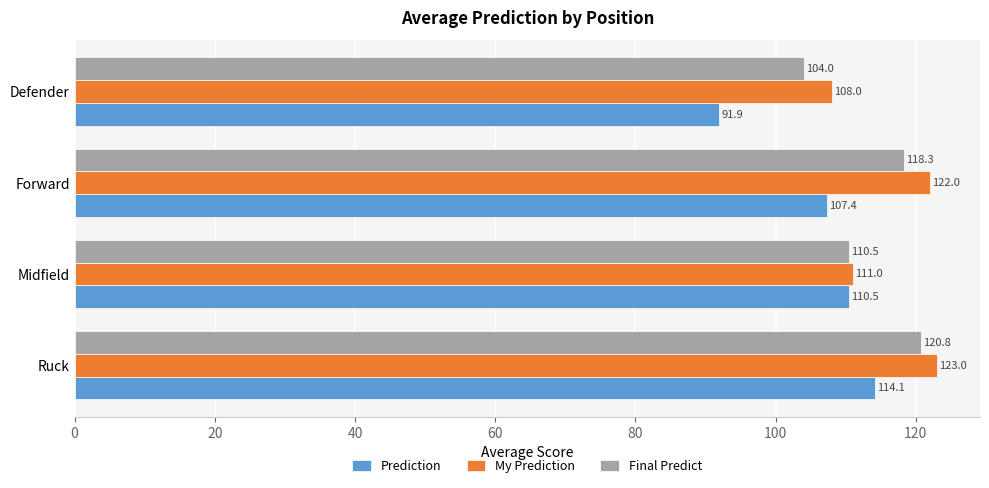

At which label is Final Predict closest to 112?

Midfield